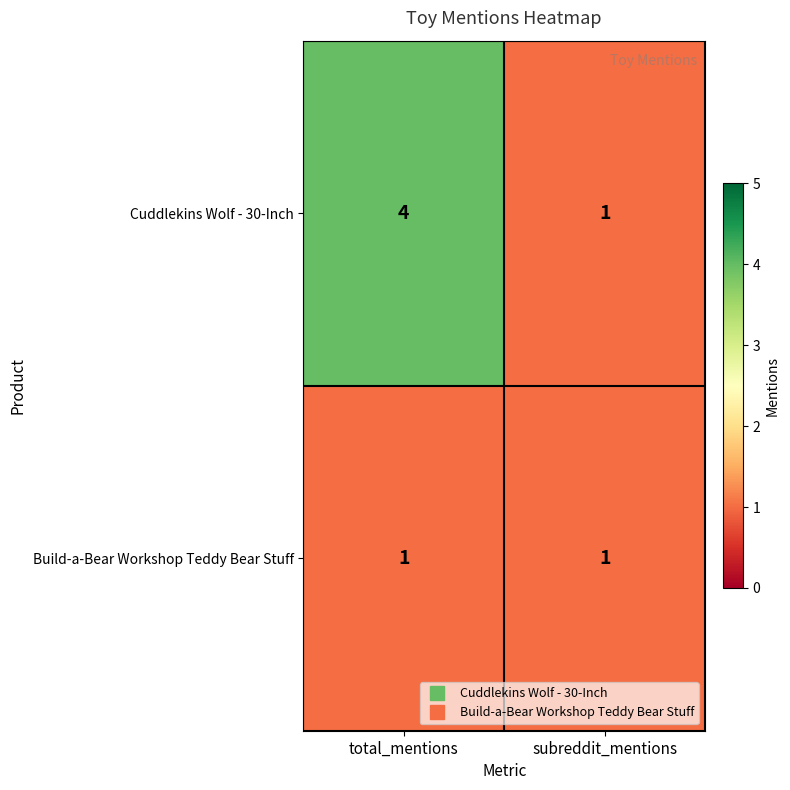

What is the difference between the Cuddlekins Wolf - 30-Inch values at total_mentions and subreddit_mentions?

3